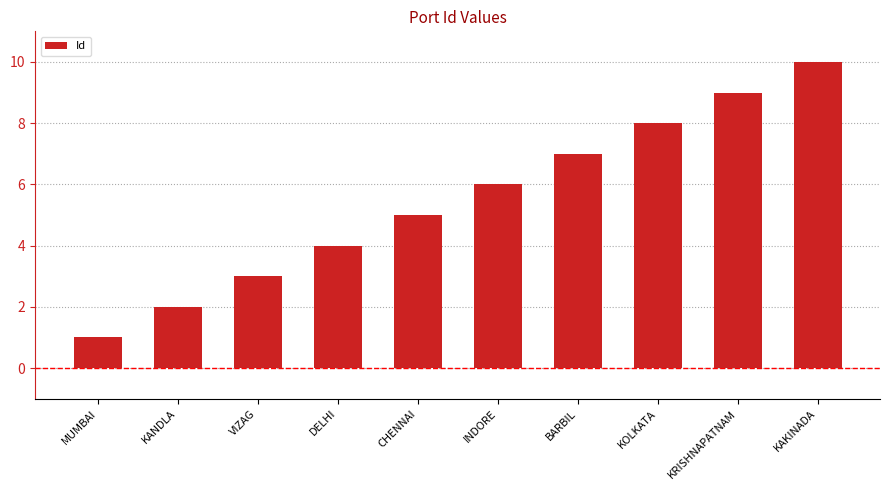

What is the value of the 8th bar from the left?

8